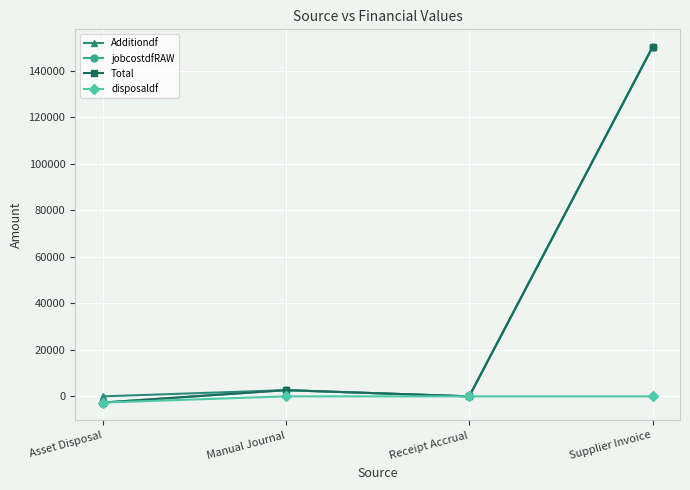

What is the difference between the second highest and second lowest values in the jobcostdfRAW series?

2673.7